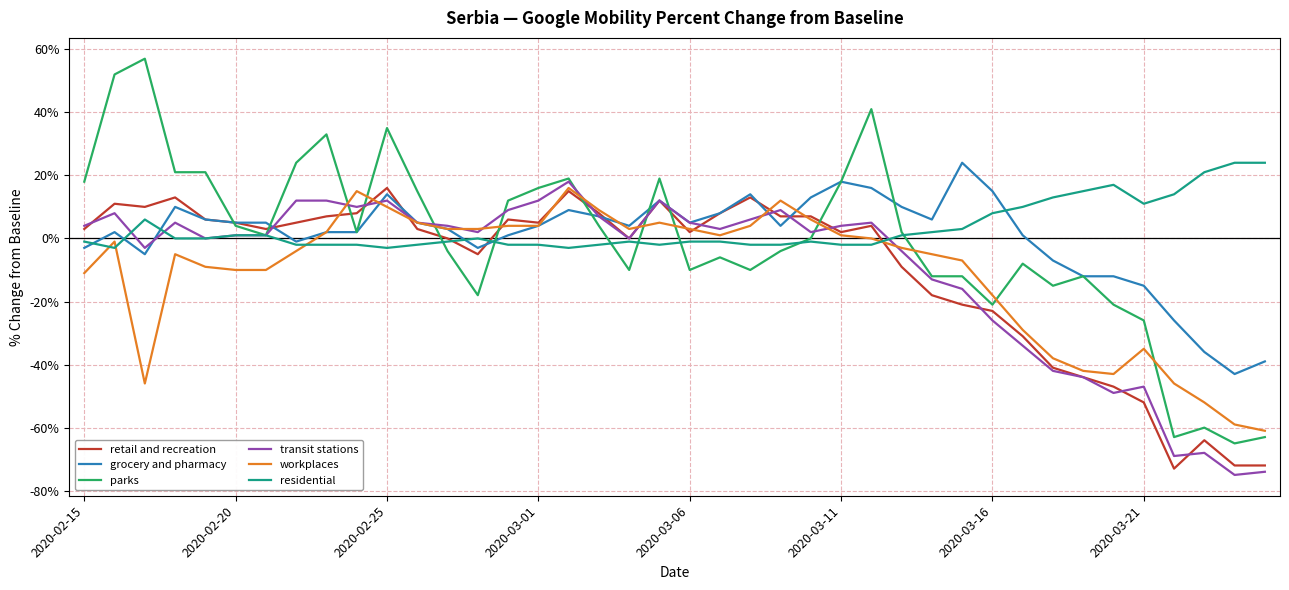

What is the minimum value shown in the chart?

-75